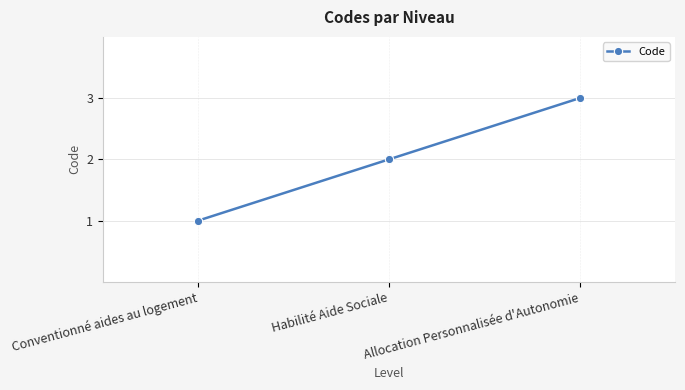

Which has a higher value, Conventionné aides au logement or Habilité Aide Sociale?

Habilité Aide Sociale